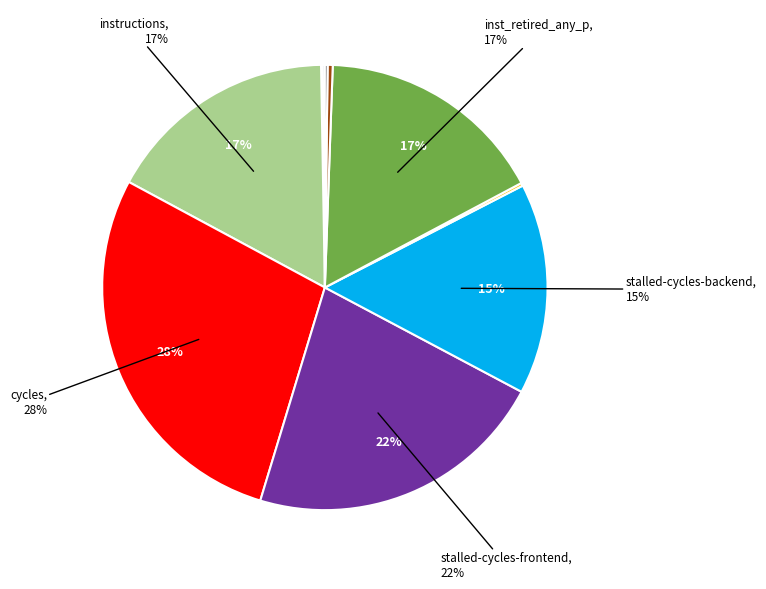

Does any single category account for the majority?

No